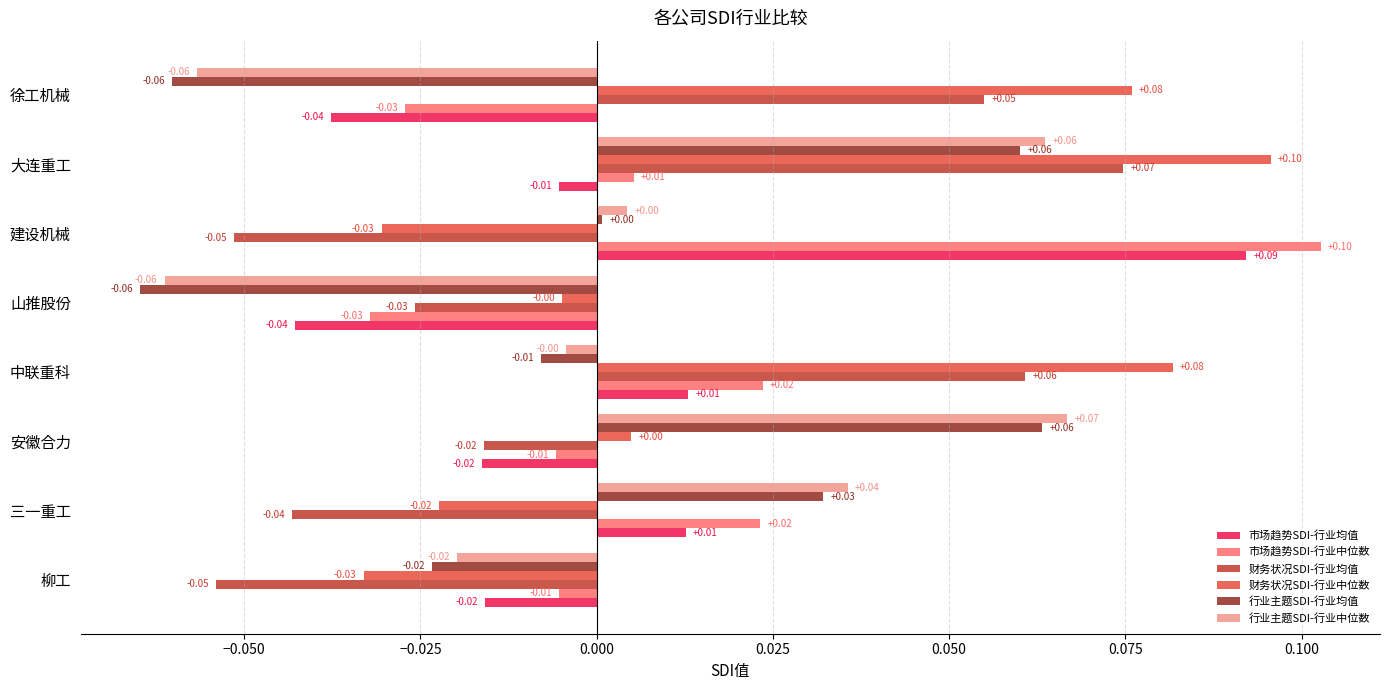

At which label is 财务状况SDI-行业均值 closest to 0?

安徽合力